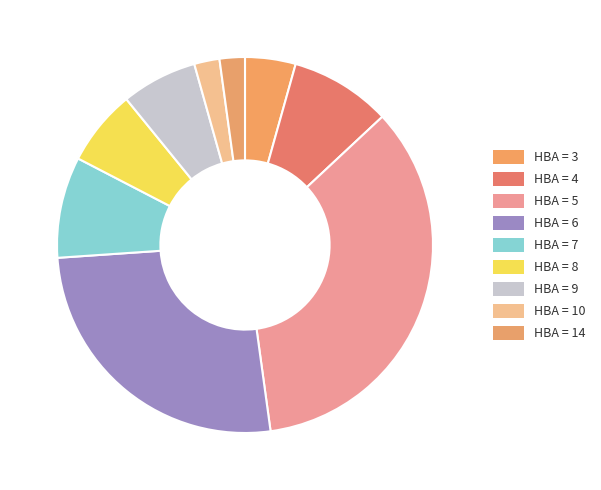

To the nearest percent, what is the average slice percentage?

11%